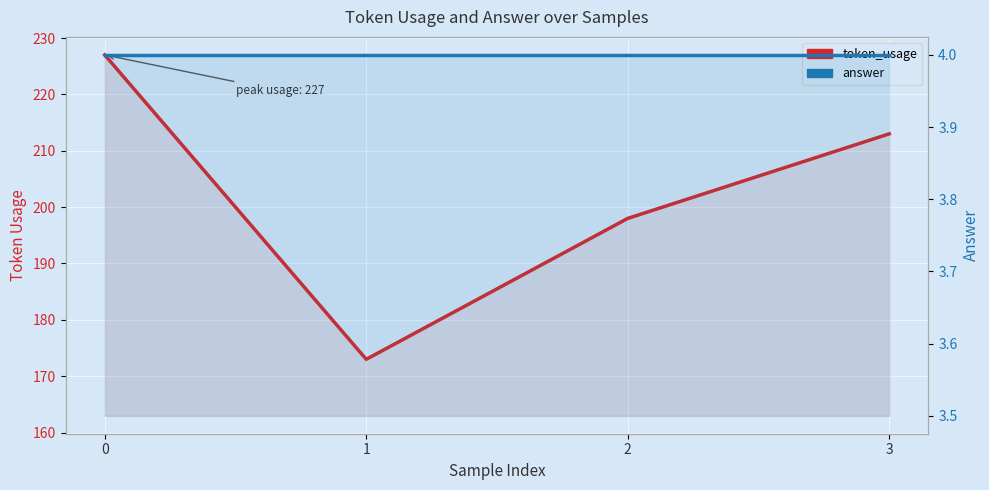

How many lines are shown in the chart?

2